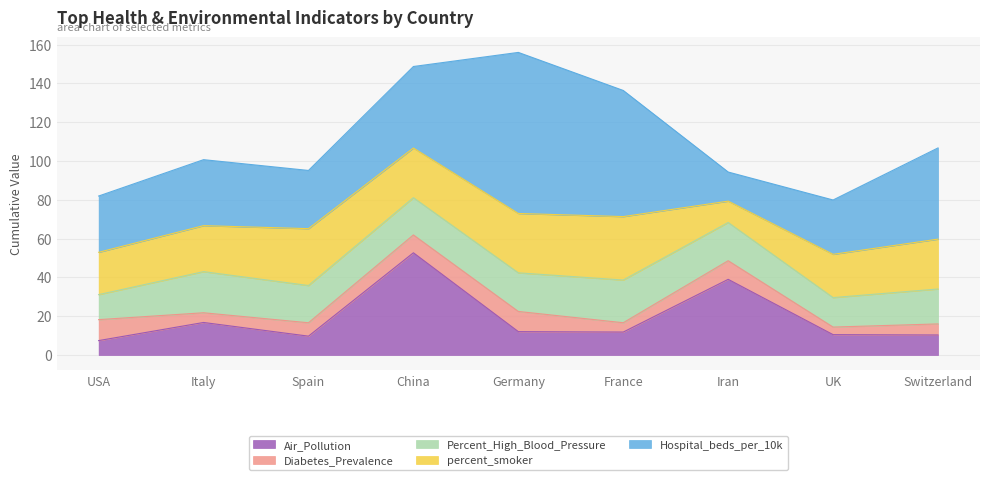

Which series ends up on top after the final intersection of Percent_High_Blood_Pressure and percent_smoker?

percent_smoker